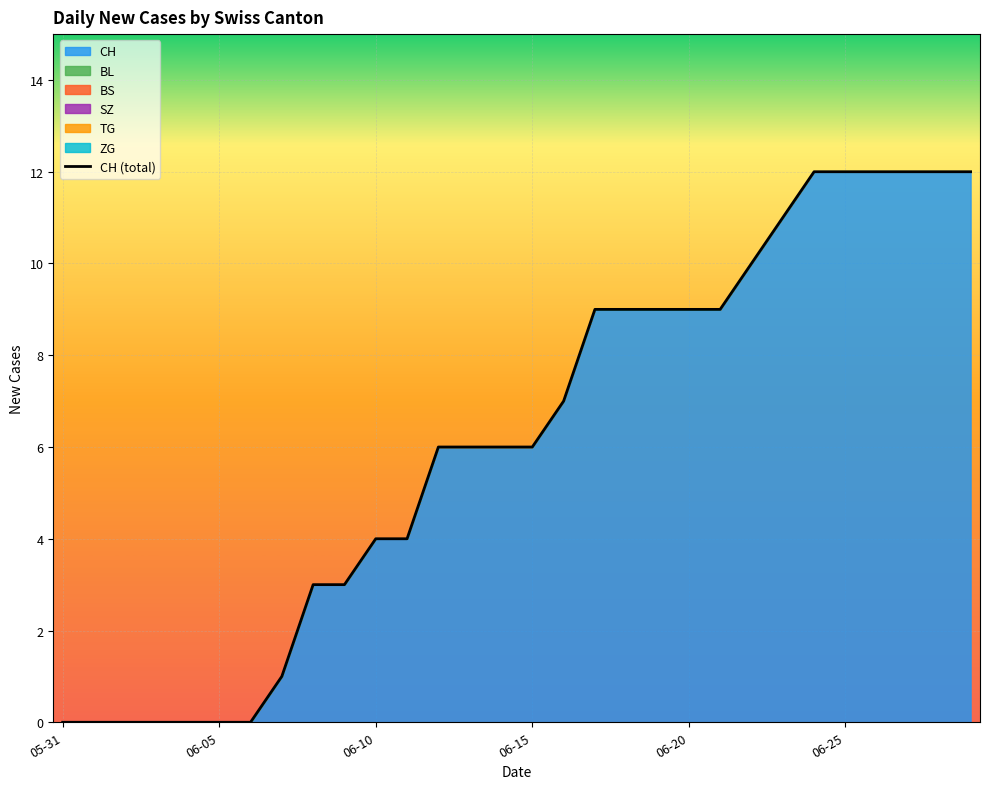

What is the greatest value displayed?

12